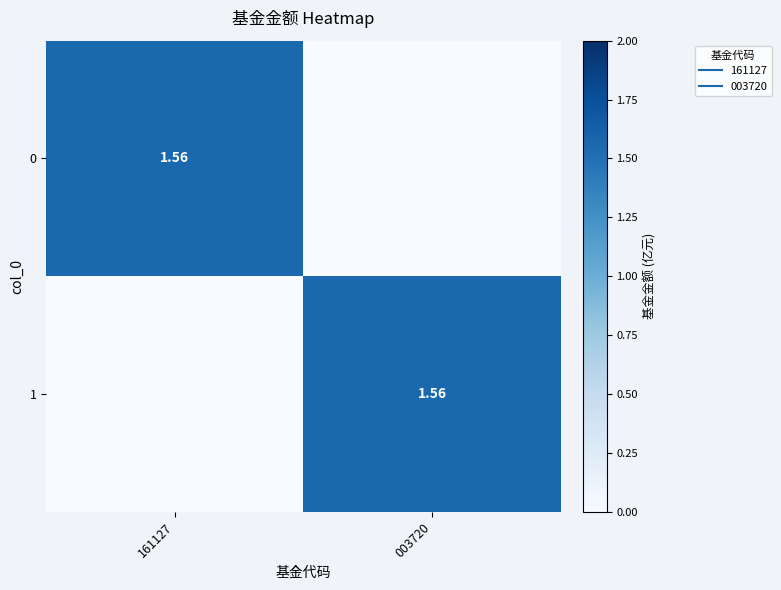

How many positive values does the 0 series have?

1